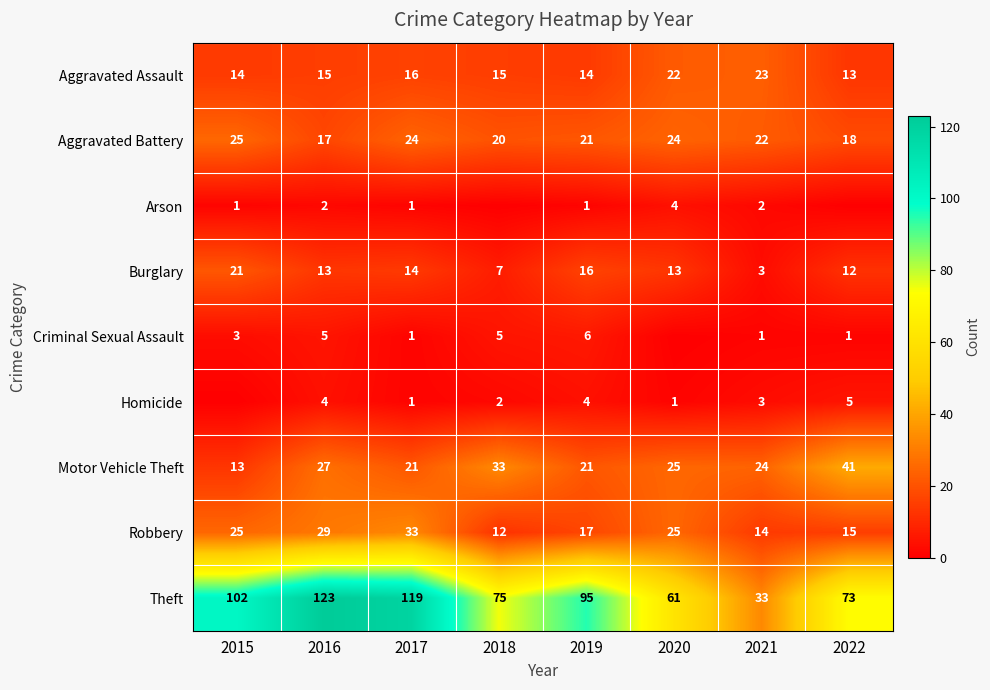

What is the sum of all Aggravated Assault values?

132